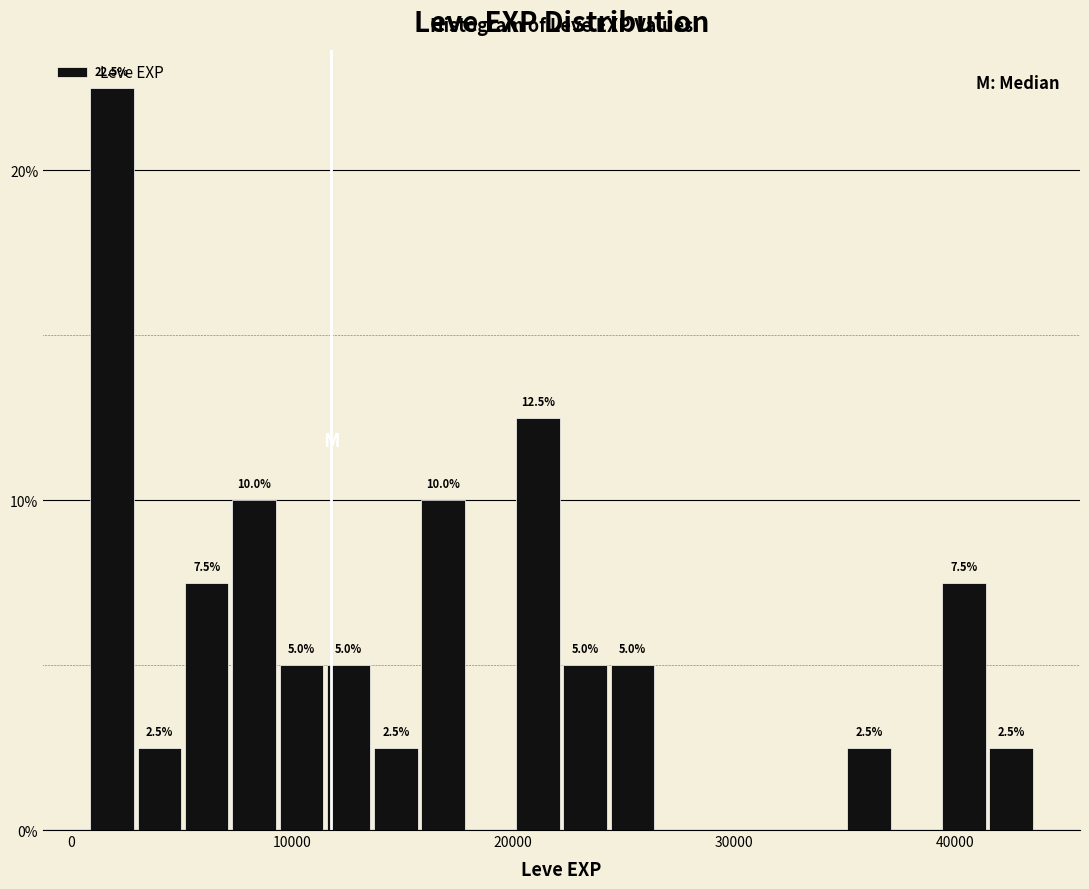

Read against the x-axis, roughly where is the centre of the tallest bar?

2000